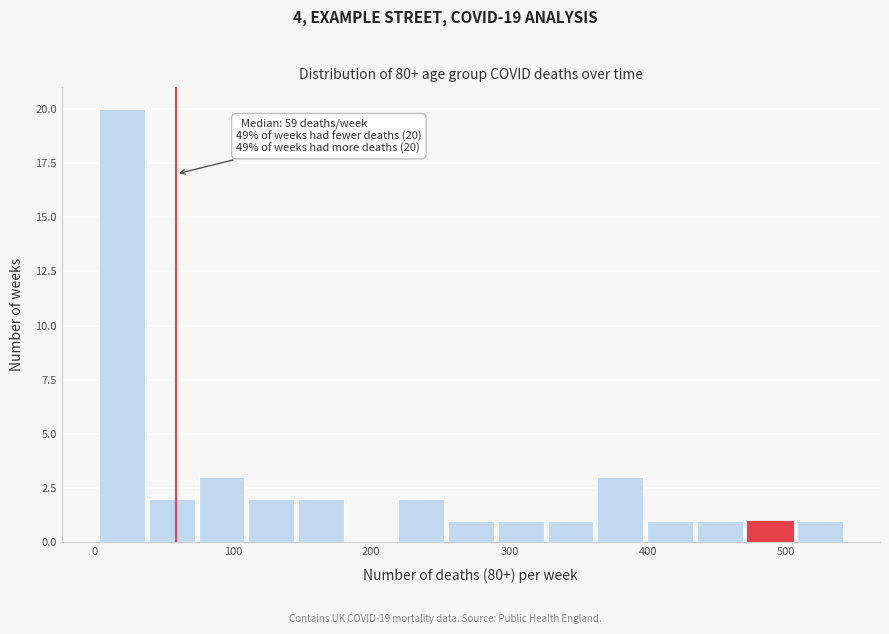

Read against the x-axis, roughly where is the centre of the tallest bar?

20